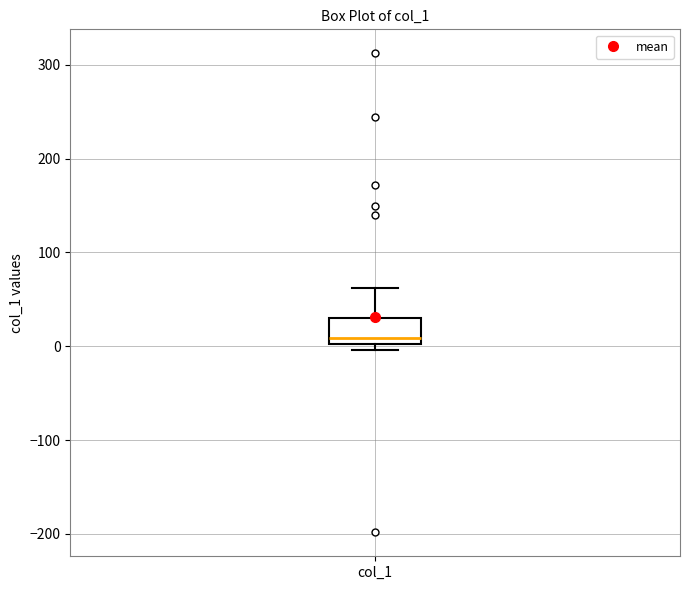

Read this box plot against the y-axis: the position of the median line, the range covered by the box, and the ends of both whiskers. The values are not printed on the chart, so give them approximately, as read against the axis.

median 10, box 0 to 30, whiskers 0 (just below the box's lower edge) to 60